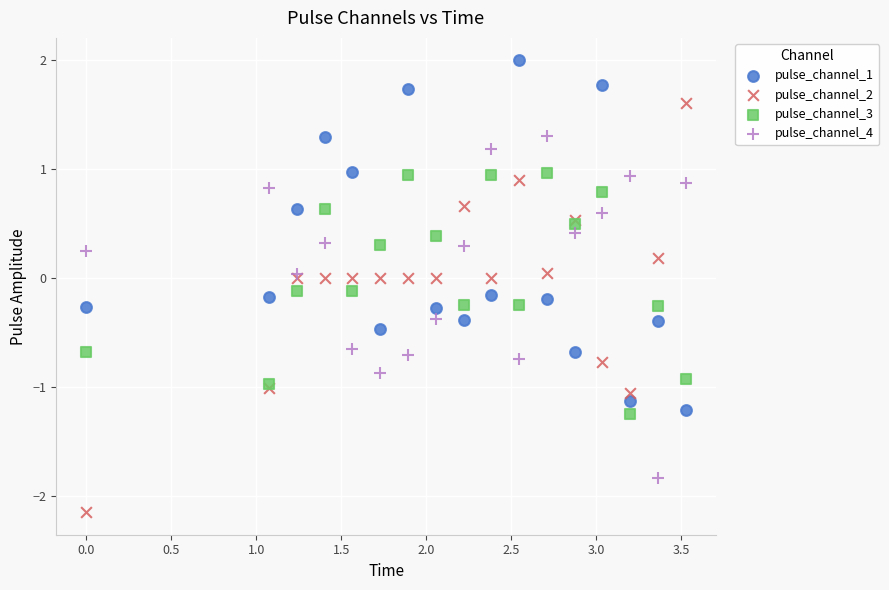

Which series contains the highest Y value?

pulse_channel_1